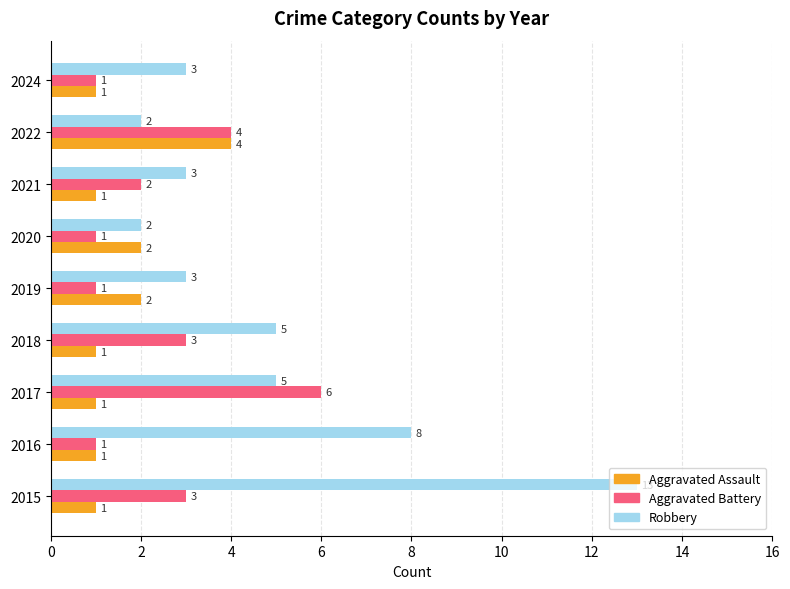

True or false: Aggravated Assault has a value of 1 at 2024.

True